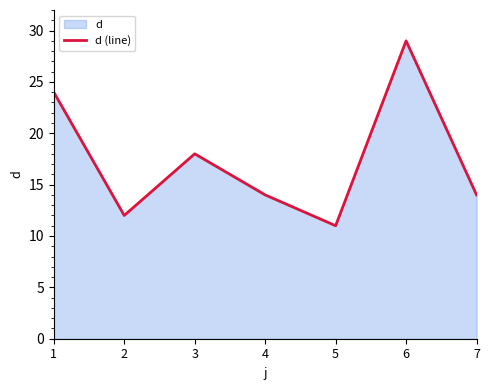

What is the smallest value displayed?

11